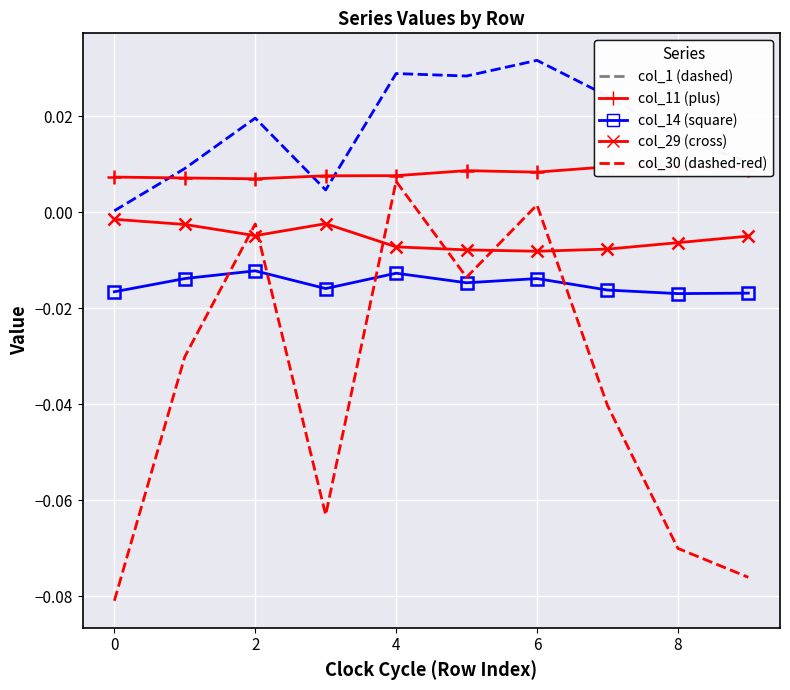

List the series in order of their overall mean, highest first.

col_1 (dashed), col_11 (plus), col_29 (cross), col_14 (square), col_30 (dashed-red)